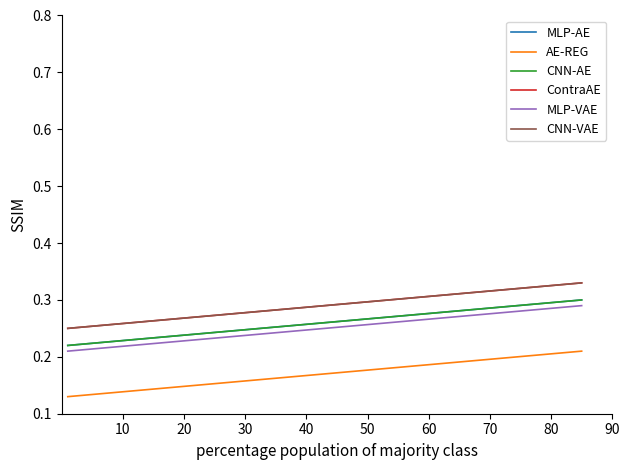

List the series in order of their peak value, highest first.

ContraAE, CNN-VAE, MLP-AE, CNN-AE, MLP-VAE, AE-REG